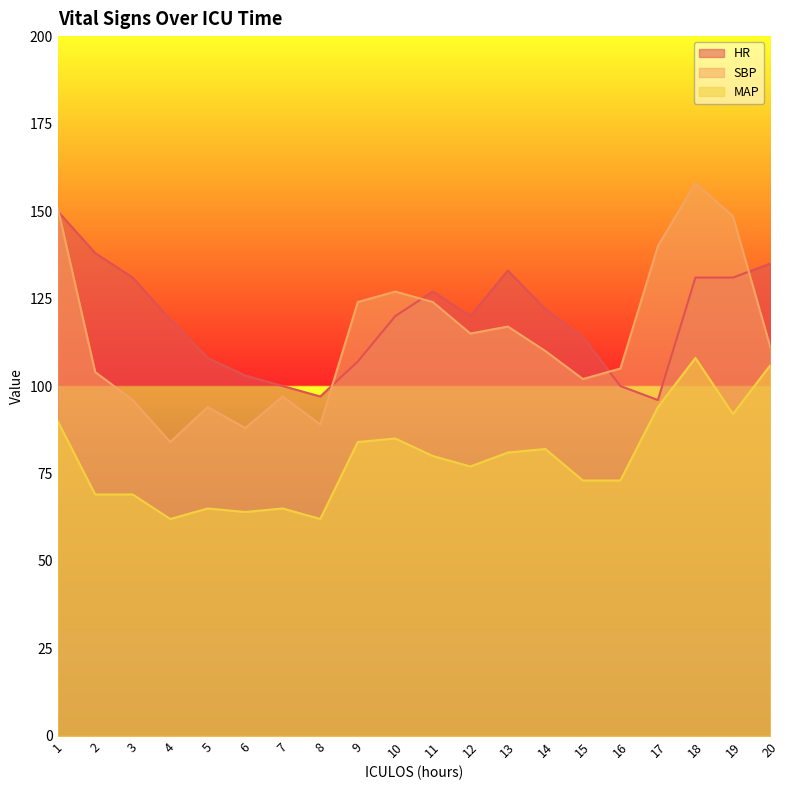

What is the minimum value shown in the chart?

62.0